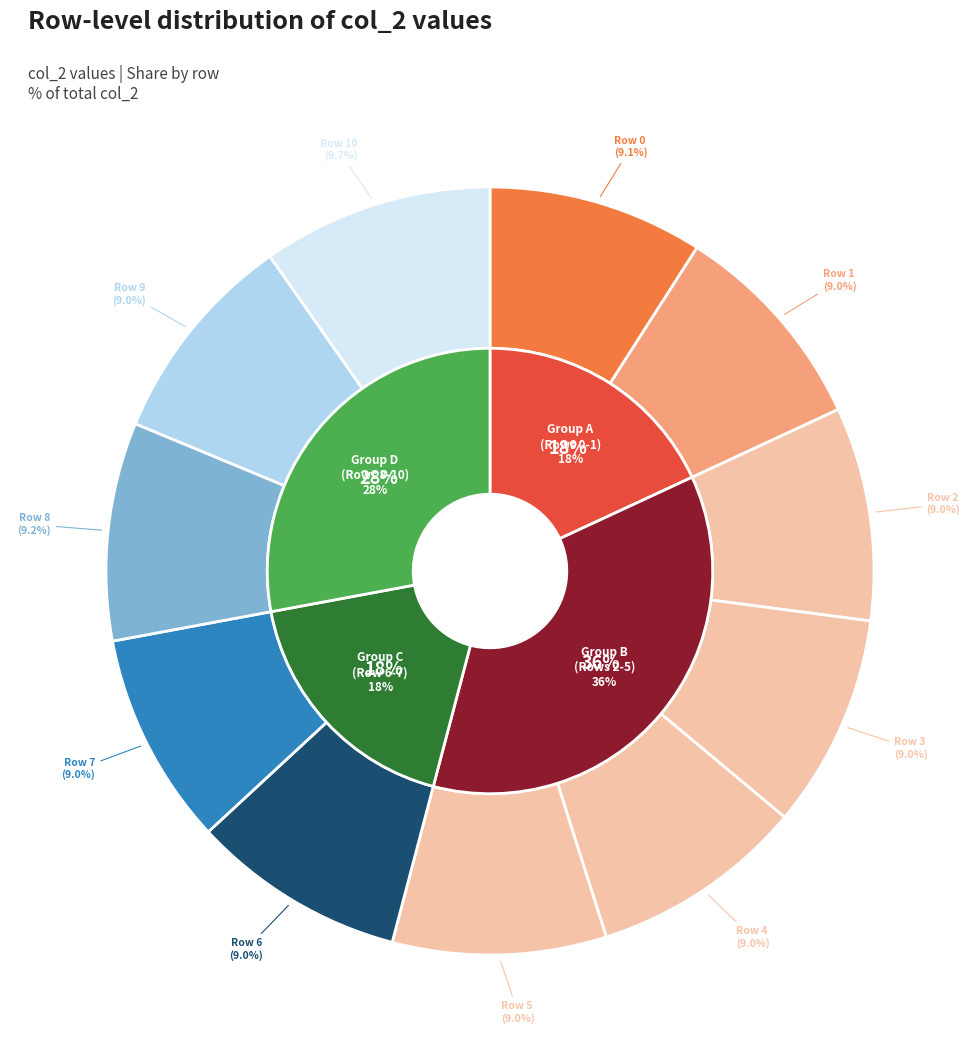

To the nearest percent, what is the difference between the largest and smallest slice percentages?

1%